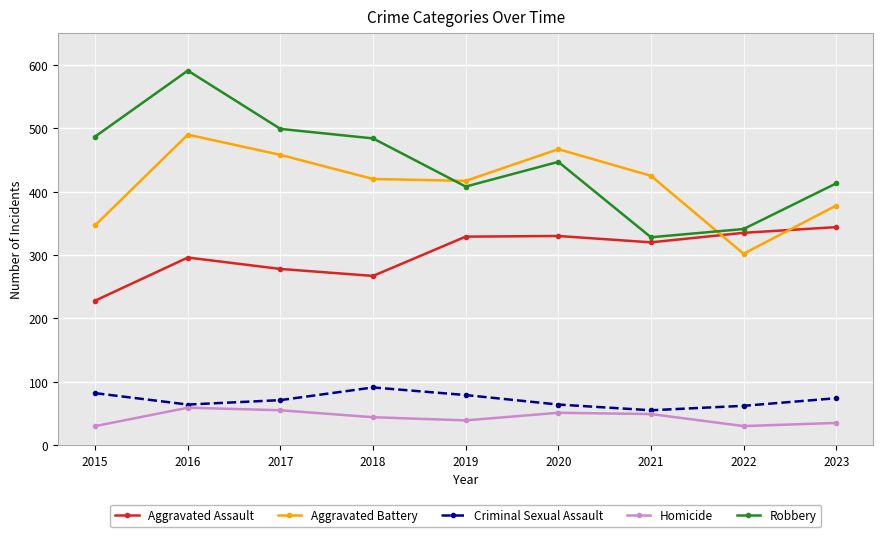

True or false: Robbery and Homicide cross at least once.

False